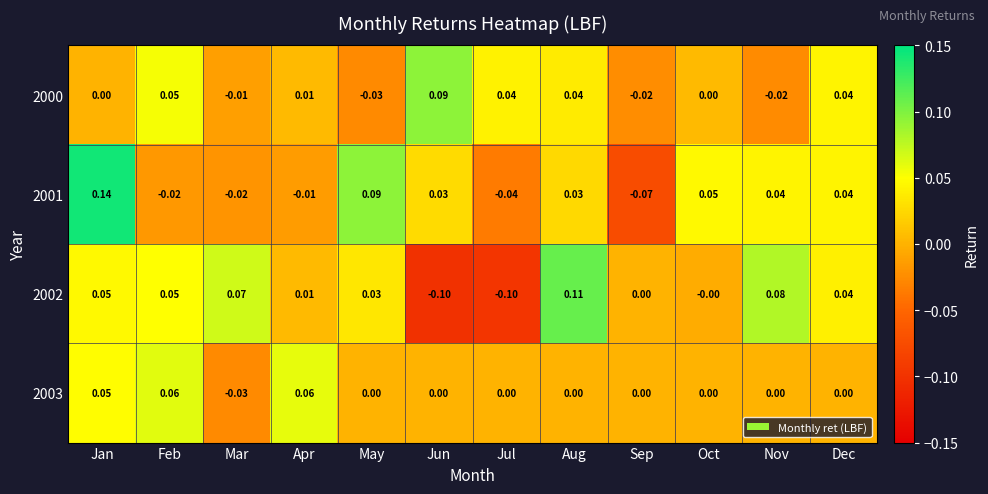

Where is 2001 nearest to the value 0?

Apr